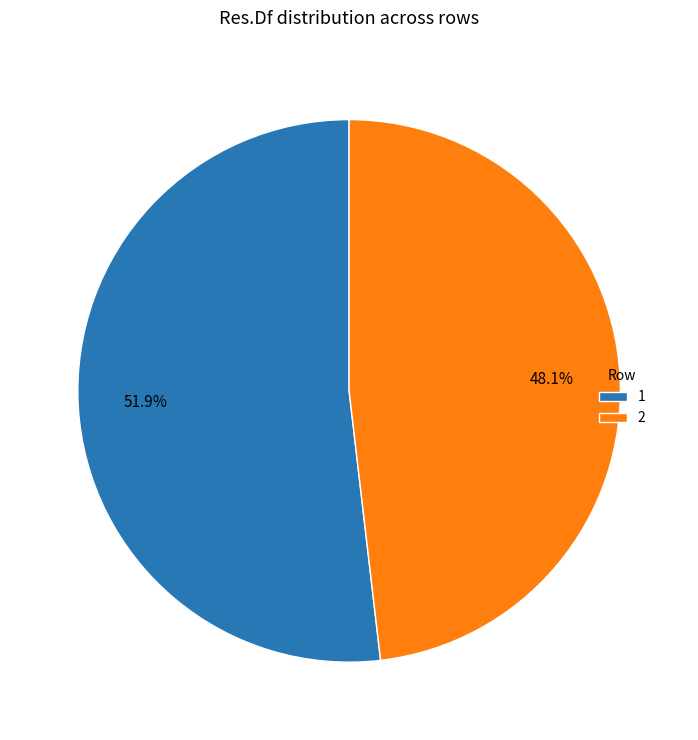

To the nearest percent, what is the difference between the 2 and 1 slice percentages?

4%